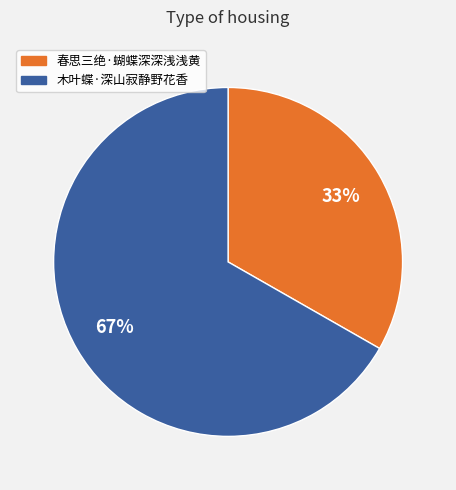

Is there a majority slice in this chart?

Yes